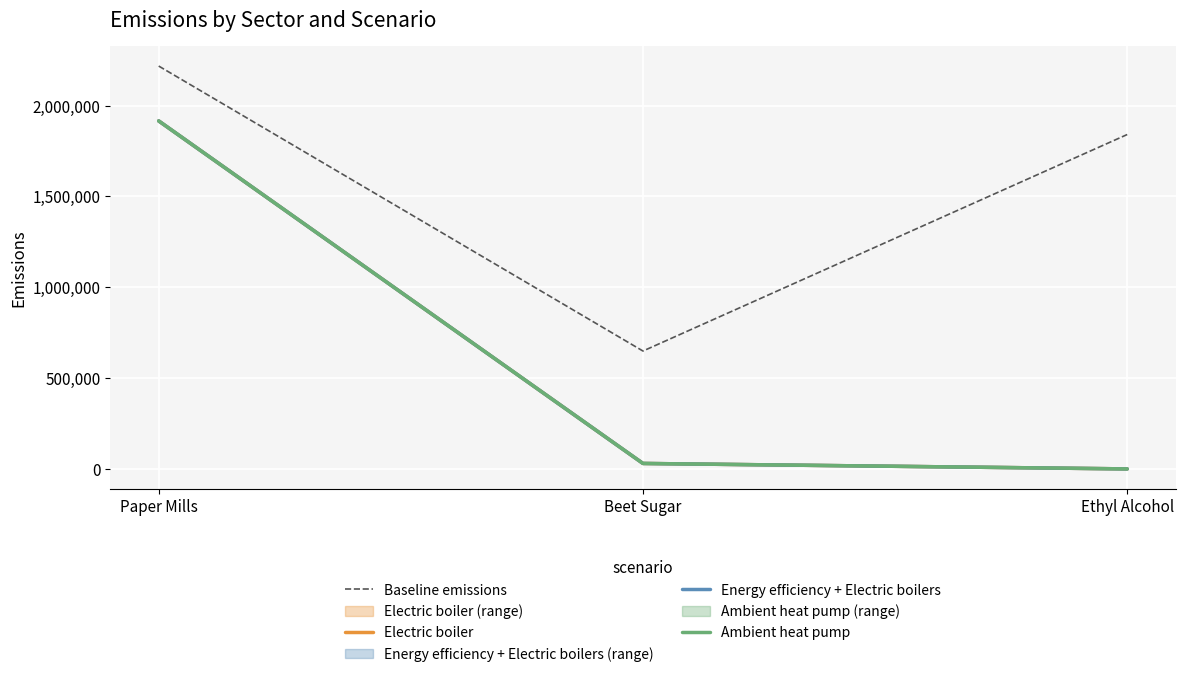

List the labels in order of Energy efficiency + Electric boilers value, largest first.

Paper Mills, Beet Sugar, Ethyl Alcohol